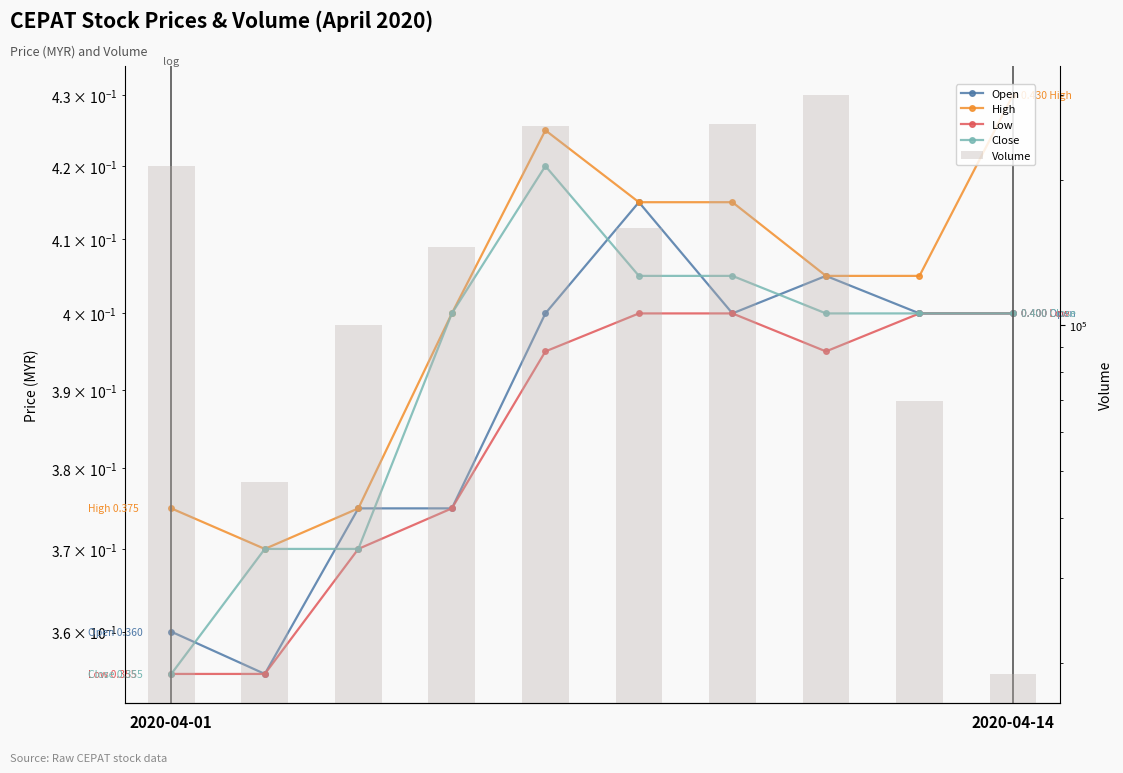

Read the Volume value at 2.

100100.0